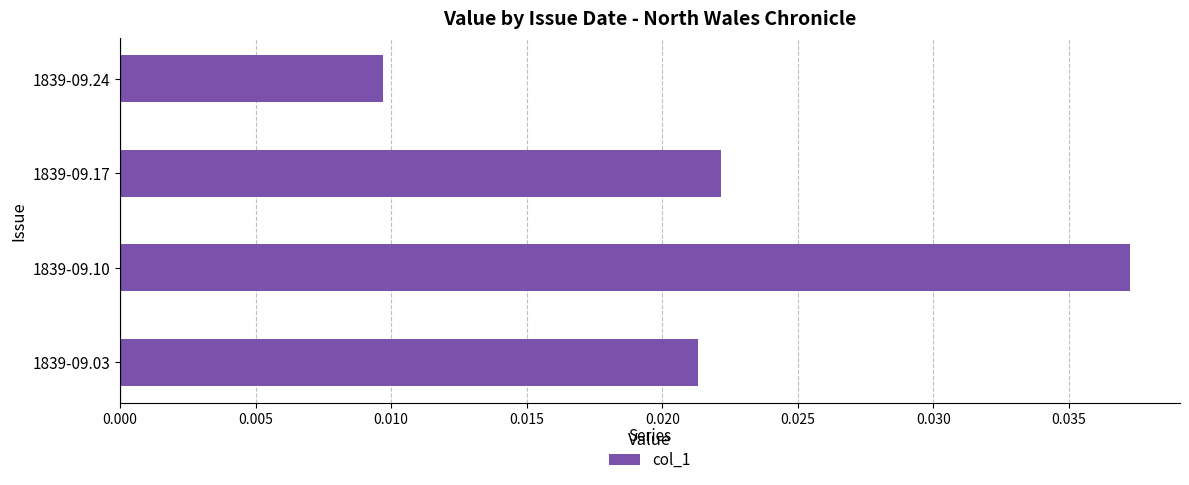

Rank the categories by value from highest to lowest.

1839-09.10, 1839-09.17, 1839-09.03, 1839-09.24